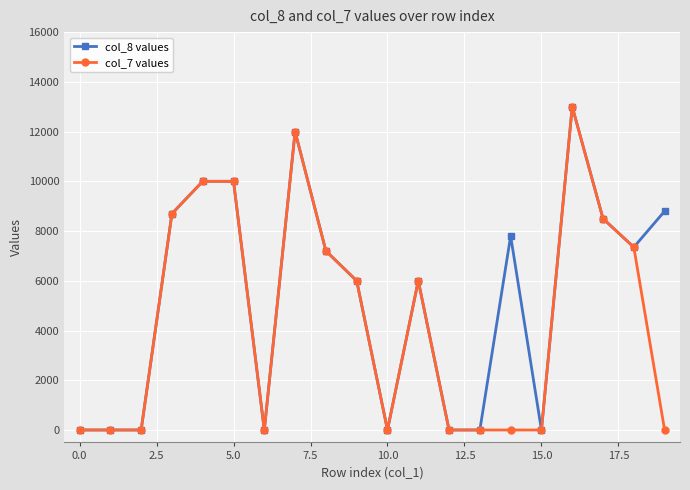

What is the difference between the maximum and second lowest values in the col_7 values series?

13000